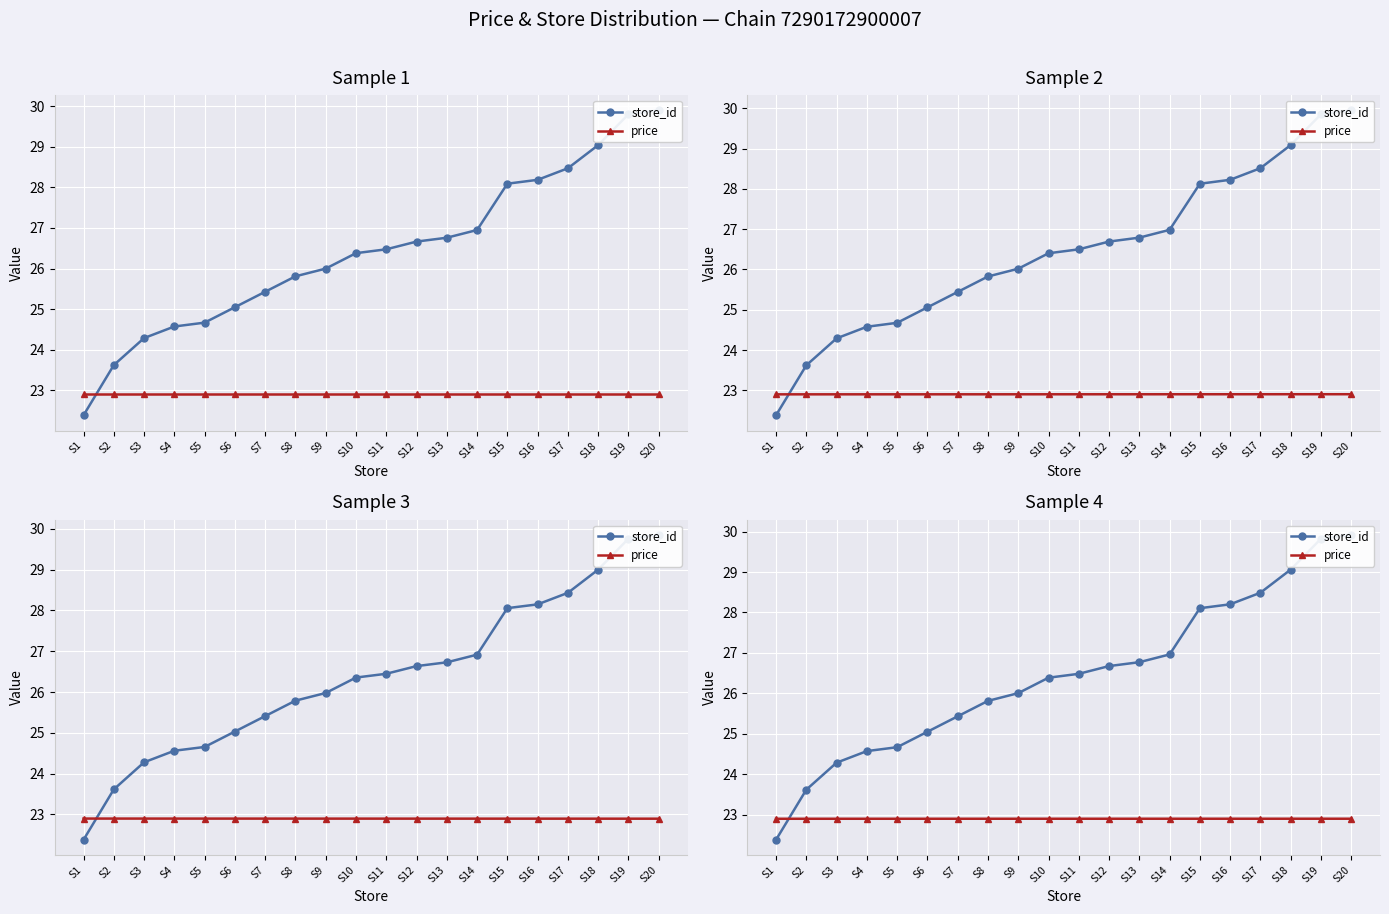

What is the difference between the maximum and minimum values in the store_id series?

7.5